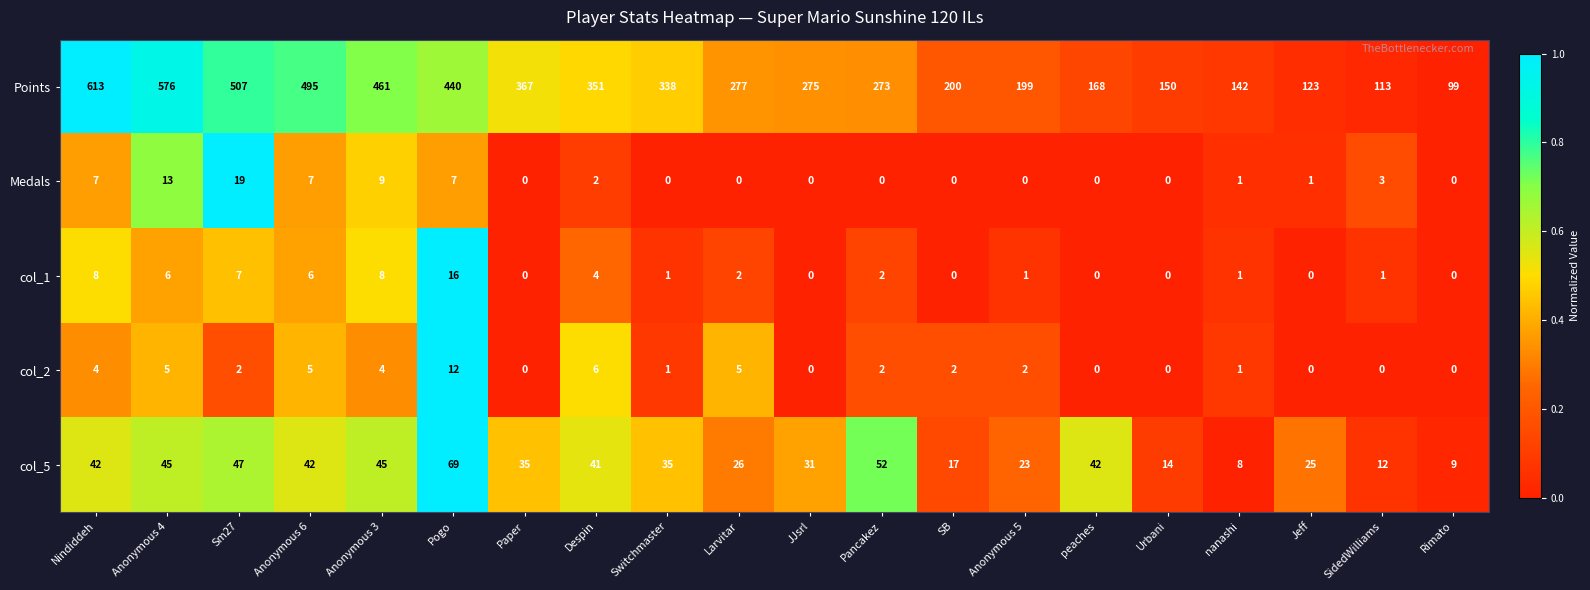

What is the average value of the col_2 series?

3